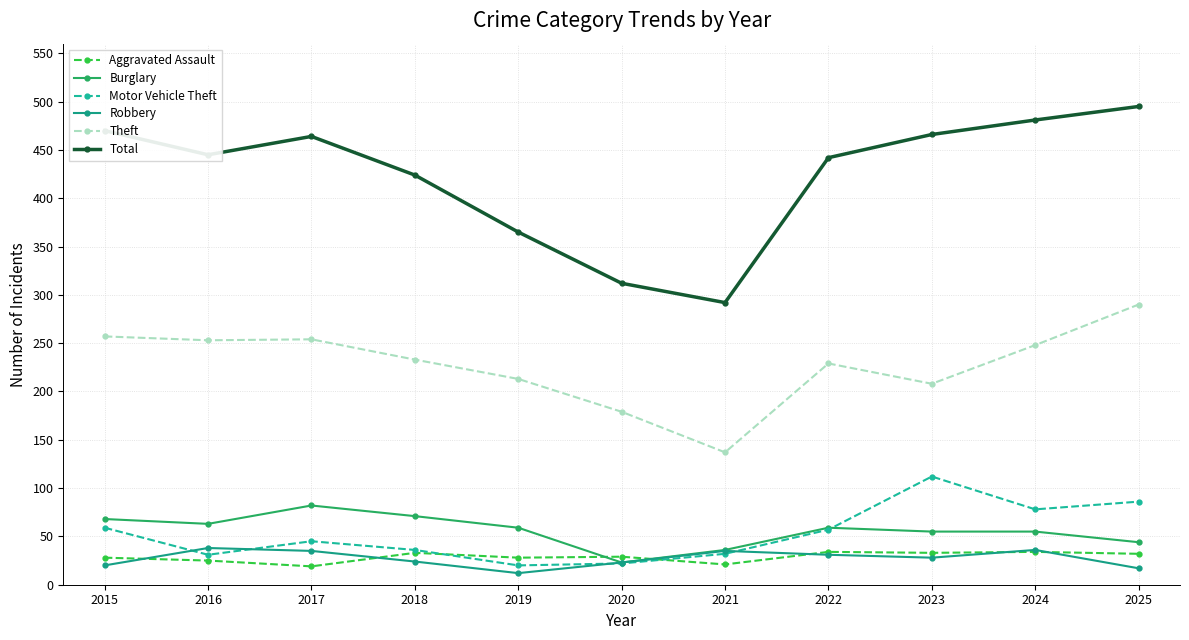

Which series has the widest spread of values?

Total